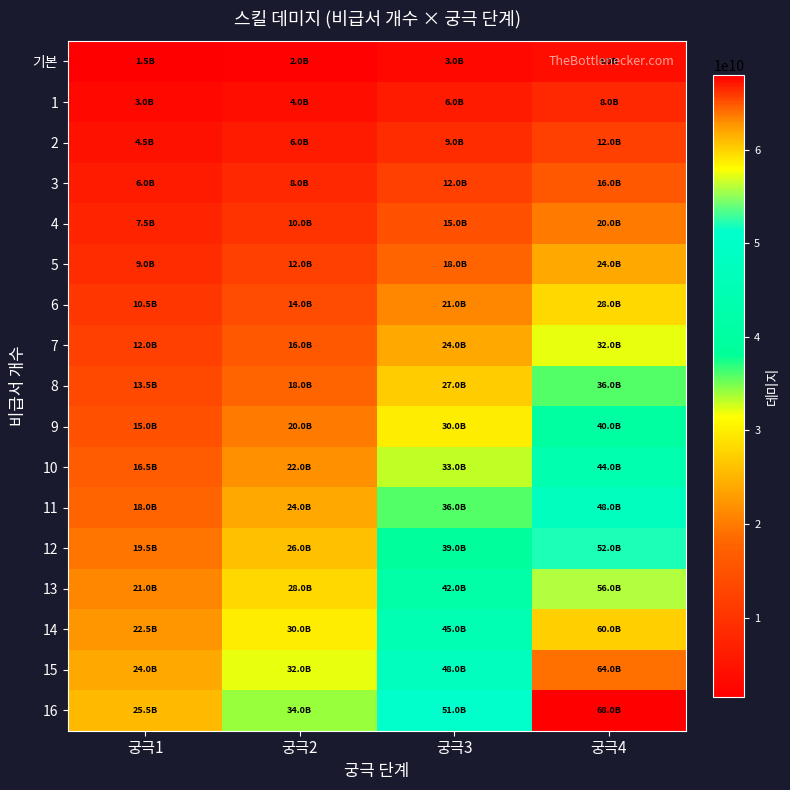

Reading left to right, list all the values displayed in this chart.

기본: 궁극1=1500000000	궁극2=2000000000	궁극3=3000000000	궁극4=4000000000
1: 궁극1=3000000000	궁극2=4000000000	궁극3=6000000000	궁극4=8000000000
2: 궁극1=4500000000	궁극2=6000000000	궁극3=9000000000	궁극4=12000000000
3: 궁극1=6000000000	궁극2=8000000000	궁극3=12000000000	궁극4=16000000000
4: 궁극1=7500000000	궁극2=10000000000	궁극3=15000000000	궁극4=20000000000
5: 궁극1=9000000000	궁극2=12000000000	궁극3=18000000000	궁극4=24000000000
6: 궁극1=10500000000	궁극2=14000000000	궁극3=21000000000	궁극4=28000000000
7: 궁극1=12000000000	궁극2=16000000000	궁극3=24000000000	궁극4=32000000000
8: 궁극1=13500000000	궁극2=18000000000	궁극3=27000000000	궁극4=36000000000
9: 궁극1=15000000000	궁극2=20000000000	궁극3=30000000000	궁극4=40000000000
10: 궁극1=16500000000	궁극2=22000000000	궁극3=33000000000	궁극4=44000000000
11: 궁극1=18000000000	궁극2=24000000000	궁극3=36000000000	궁극4=48000000000
12: 궁극1=19500000000	궁극2=26000000000	궁극3=39000000000	궁극4=52000000000
13: 궁극1=21000000000	궁극2=28000000000	궁극3=42000000000	궁극4=56000000000
14: 궁극1=22500000000	궁극2=30000000000	궁극3=45000000000	궁극4=60000000000
15: 궁극1=24000000000	궁극2=32000000000	궁극3=48000000000	궁극4=64000000000
16: 궁극1=25500000000	궁극2=34000000000	궁극3=51000000000	궁극4=68000000000